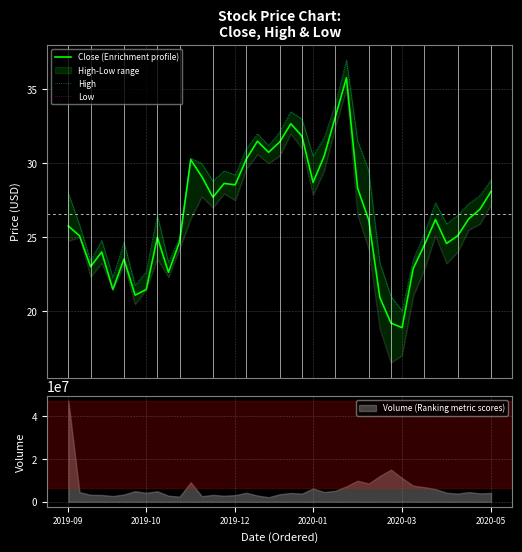

At how many categories does at least one series exceed 21?

37